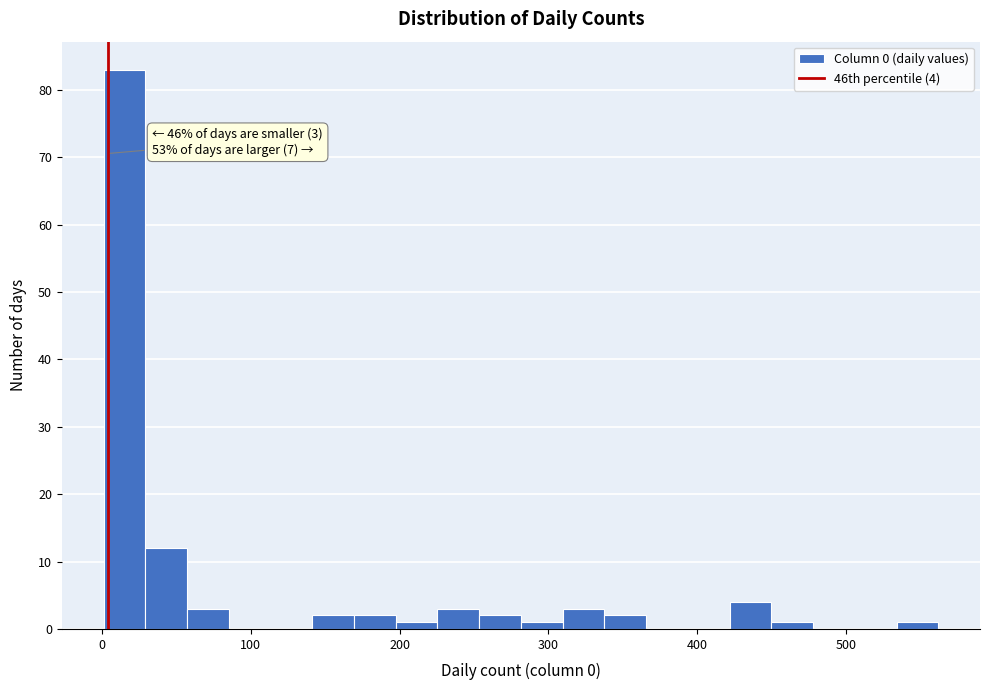

Read against the x-axis, roughly where is the centre of the tallest bar?

20